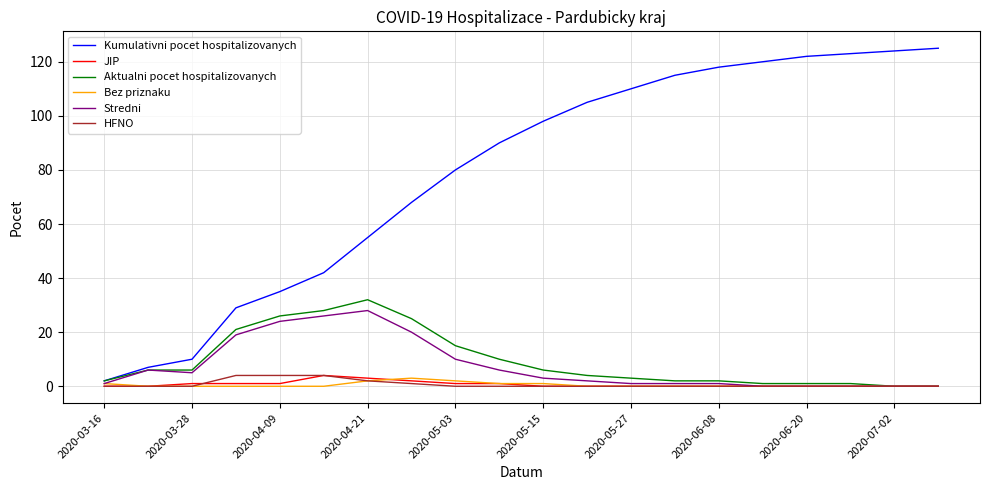

What is the greatest value displayed?

125